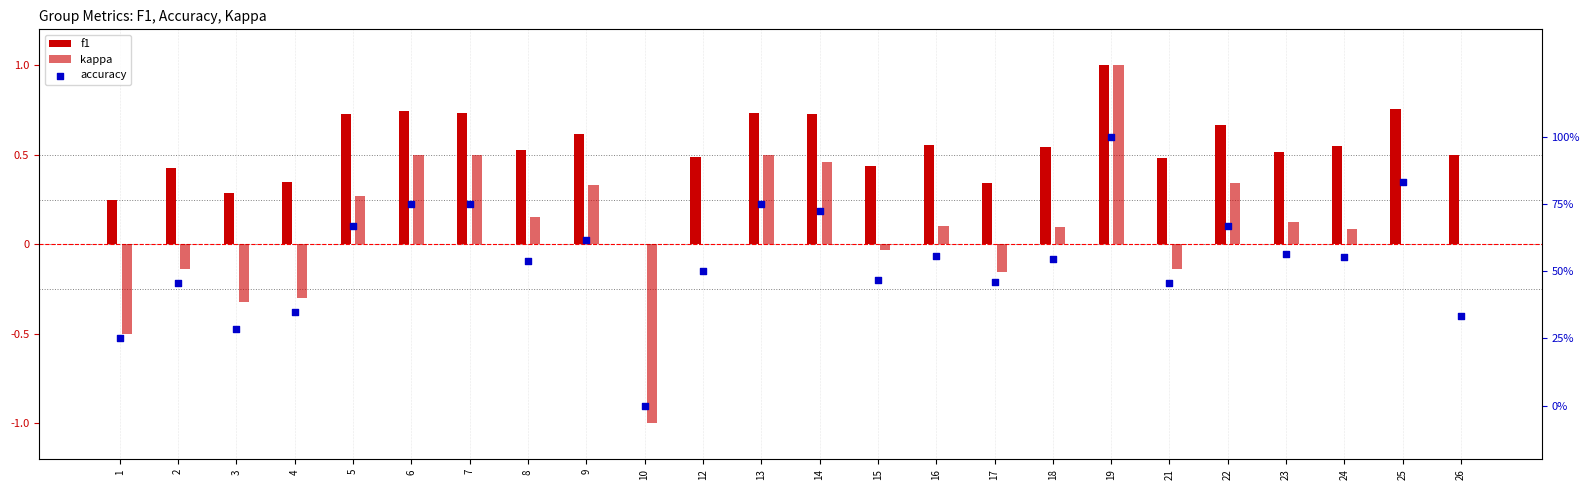

Which series reaches the maximum Y coordinate?

f1